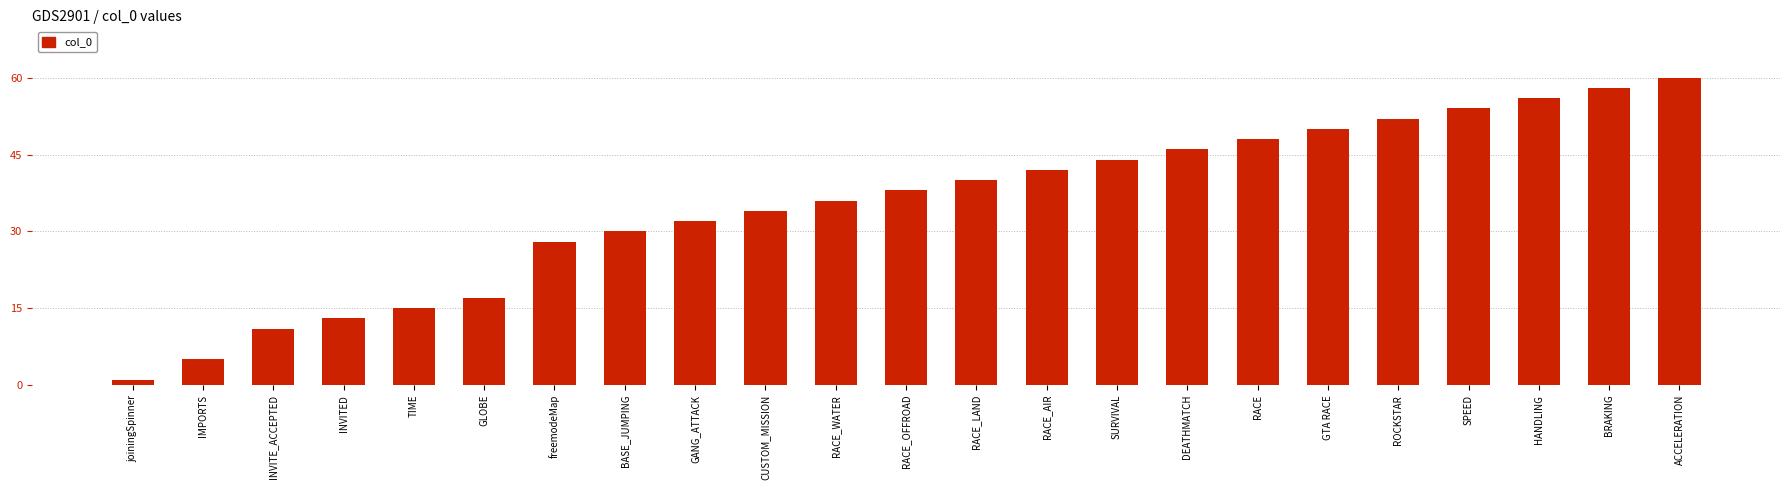

List the labels in order of value, smallest first.

joiningSpinner, IMPORTS, INVITE_ACCEPTED, INVITED, TIME, GLOBE, freemodeMap, BASE_JUMPING, GANG_ATTACK, CUSTOM_MISSION, RACE_WATER, RACE_OFFROAD, RACE_LAND, RACE_AIR, SURVIVAL, DEATHMATCH, RACE, GTA RACE, ROCKSTAR, SPEED, HANDLING, BRAKING, ACCELERATION